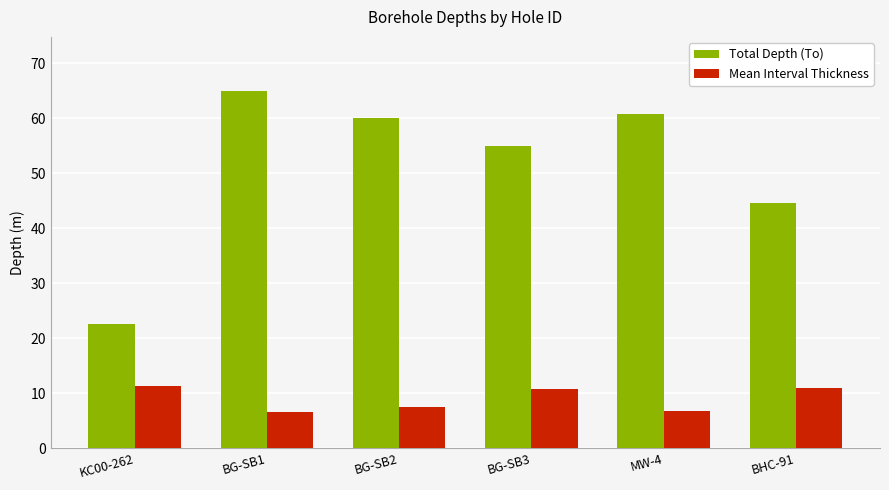

Is it true that Total Depth (To) equals 85.6 at MW-4?

False